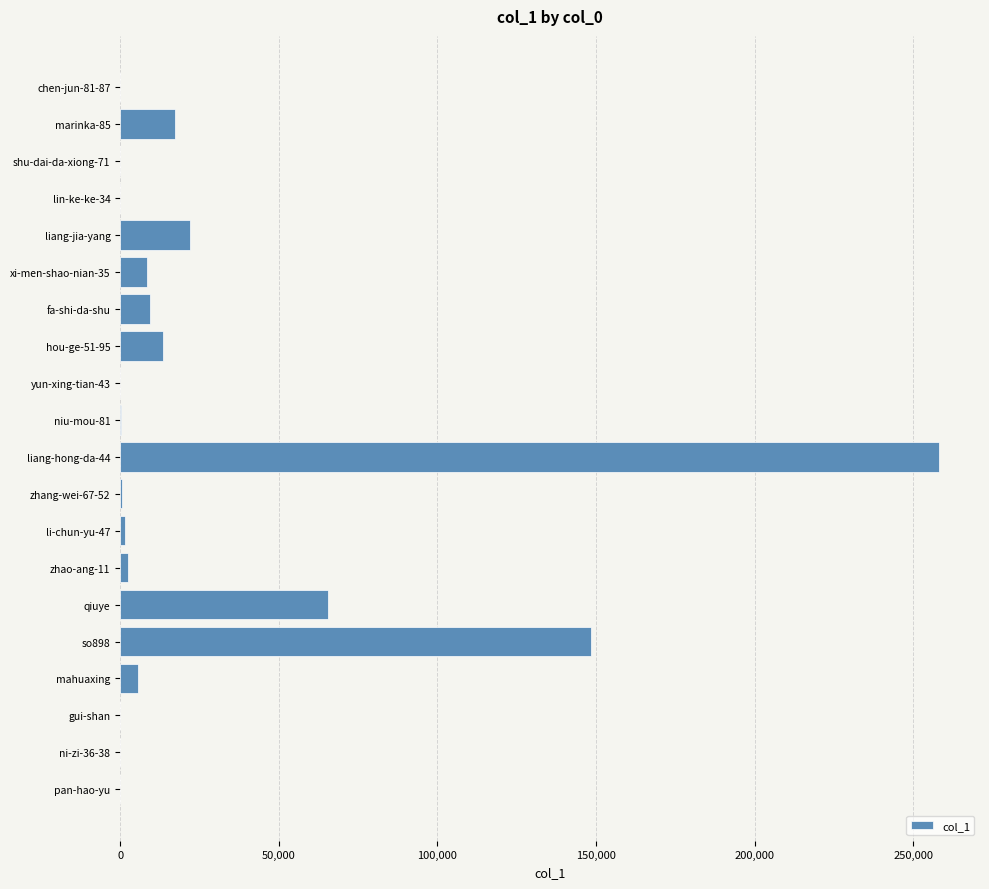

What is the ratio of the value at liang-hong-da-44 to the value at so898?

1.7